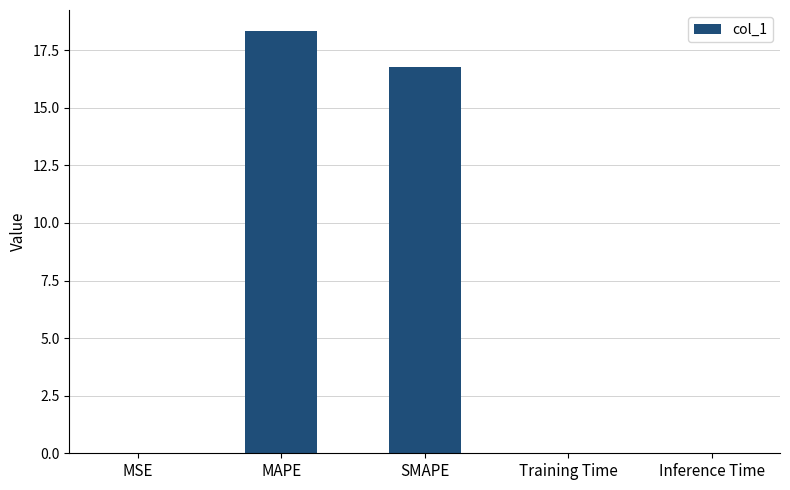

Does the chart contain stacked bars?

No